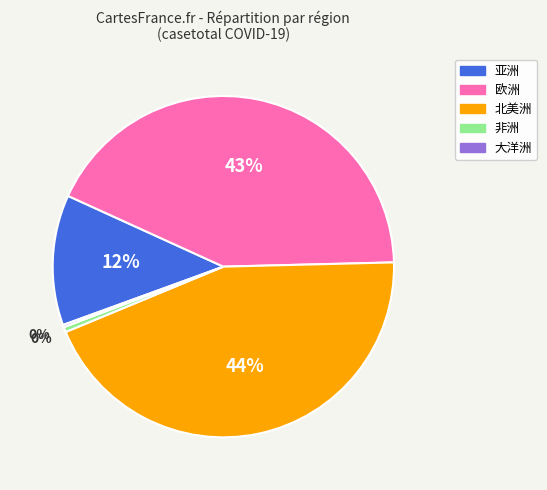

The 欧洲 slice represents 31% of the pie. True or false?

False